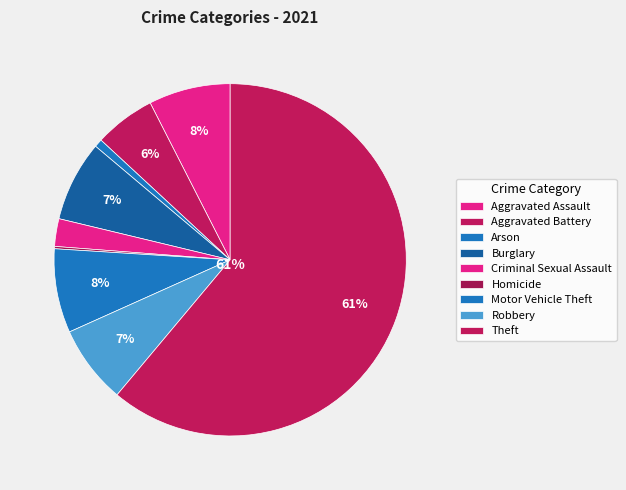

What is the total percentage of Criminal Sexual Assault and Aggravated Battery?

8.1%